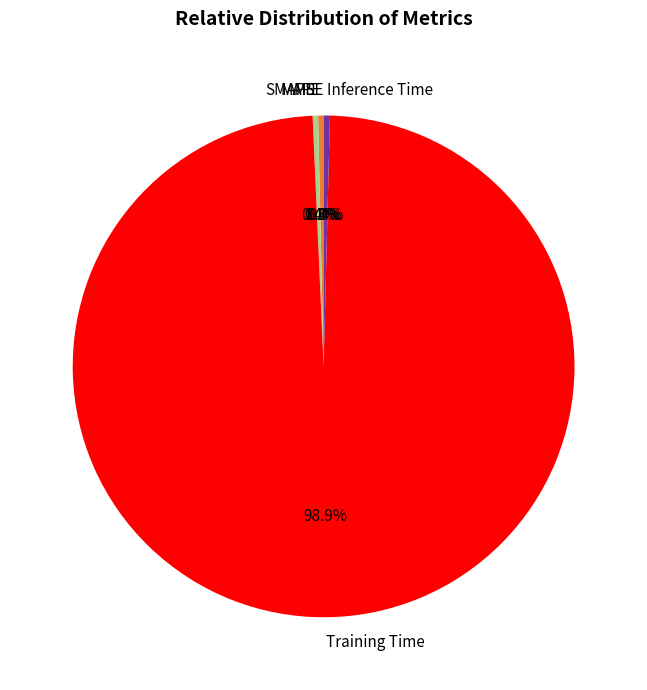

Which category has the biggest portion of the pie?

Training Time